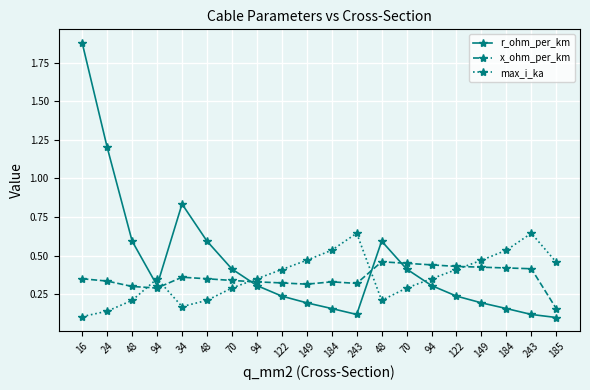

What is the label of the 2nd point from the right?

243